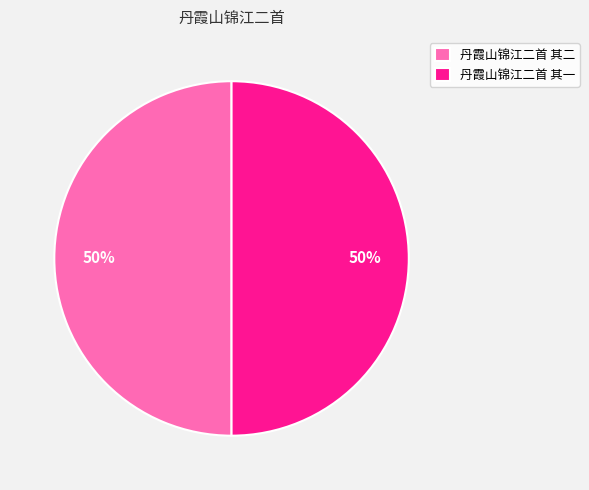

To the nearest percent, what portion does 丹霞山锦江二首 其二 represent?

50%